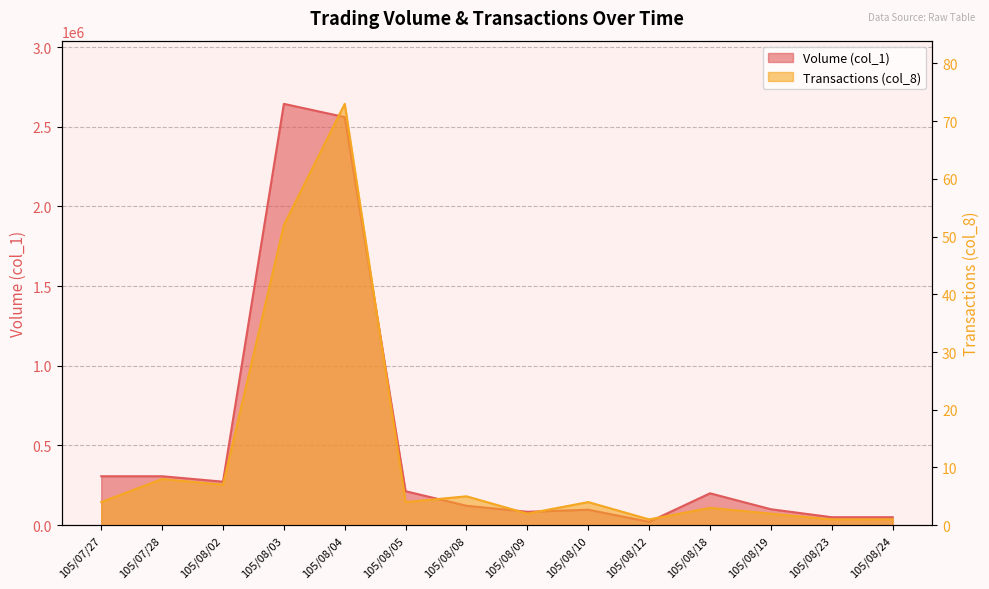

True or false: Volume (col_1) has a value of 273000 at 105/08/02.

True